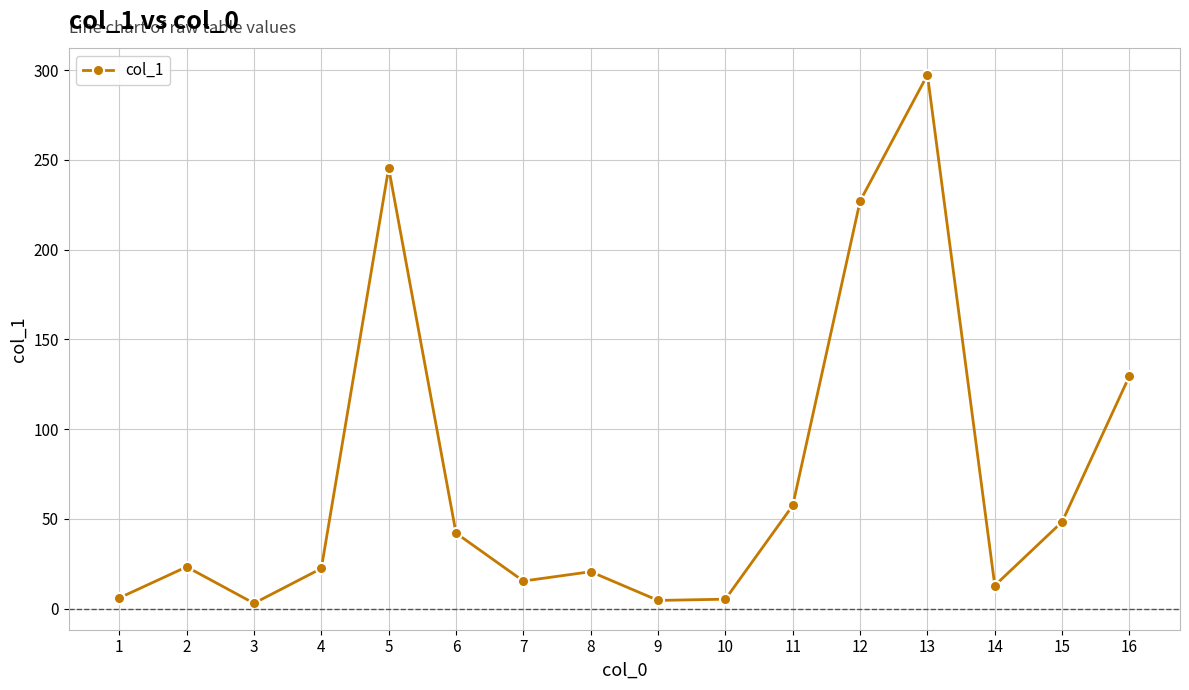

At which category does the data reach its first local peak?

2